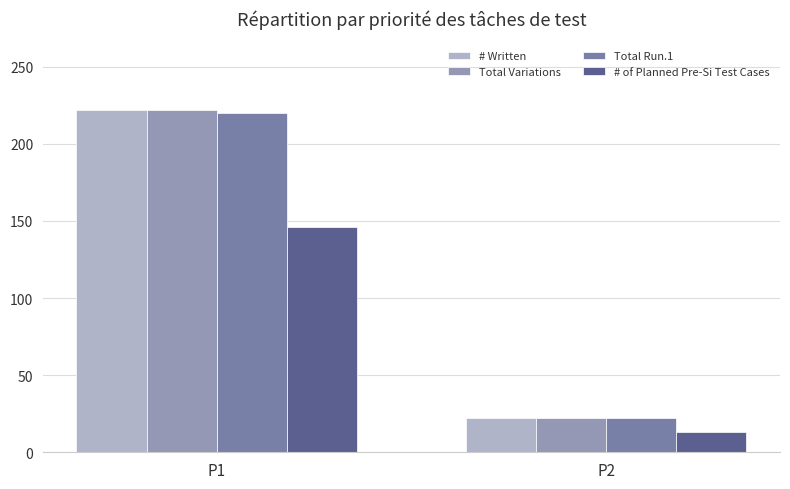

What value does the # Written series have at P2?

22